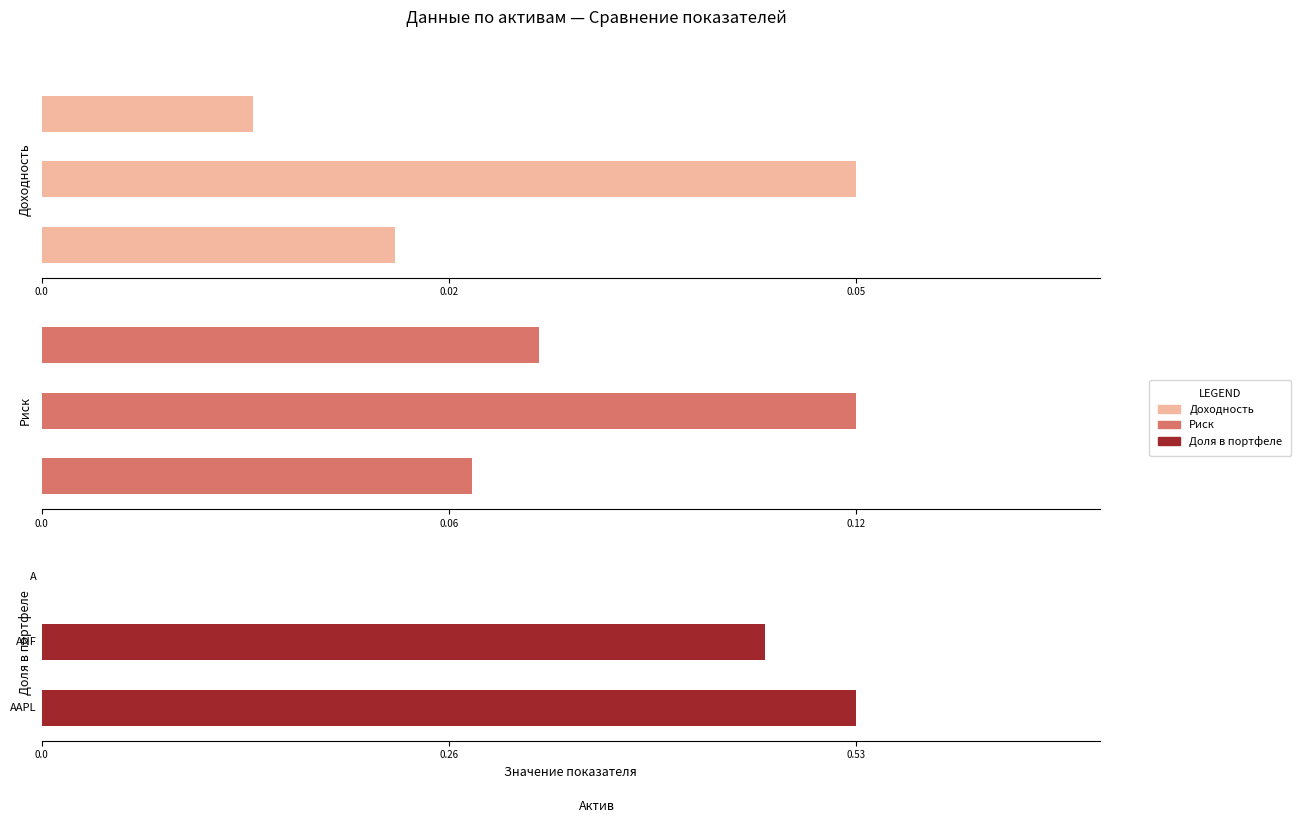

How many bars are there in each group?

3